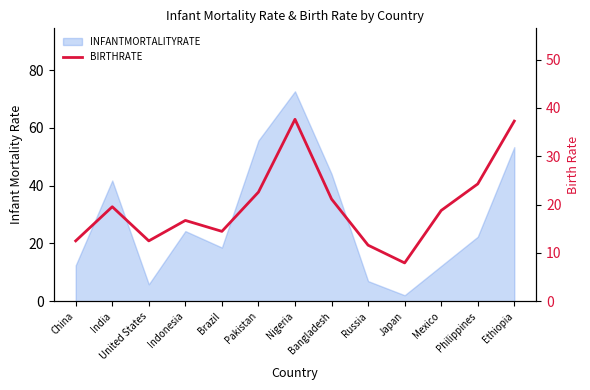

True or false: the data shows 10.0 at Mexico.

False